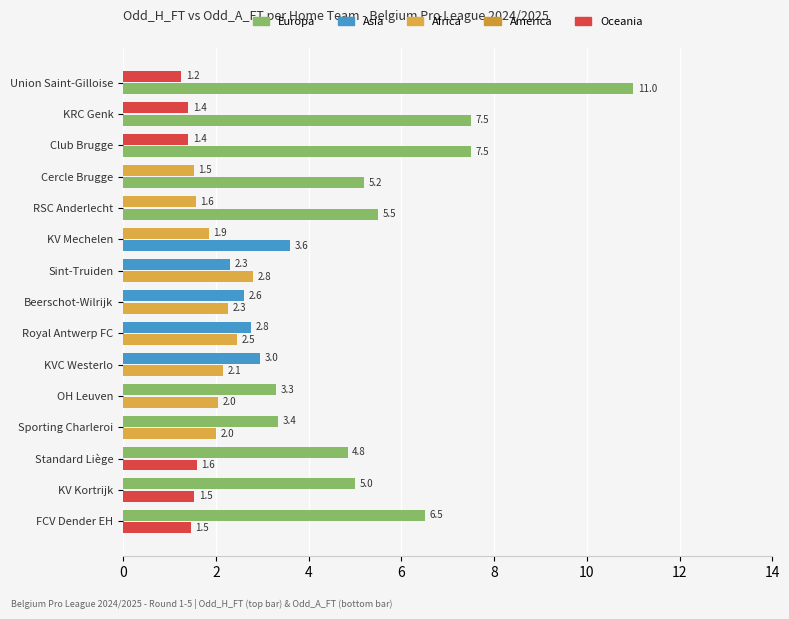

Reading right to left, transcribe all the data shown in this chart.

Odd_H_FT: 1.2	1.4	1.4	1.5	1.6	1.9	2.3	2.6	2.8	3.0	3.3	3.4	4.8	5.0	6.5
Odd_A_FT: 11.0	7.5	7.5	5.2	5.5	3.6	2.8	2.3	2.5	2.1	2.0	2.0	1.6	1.5	1.5